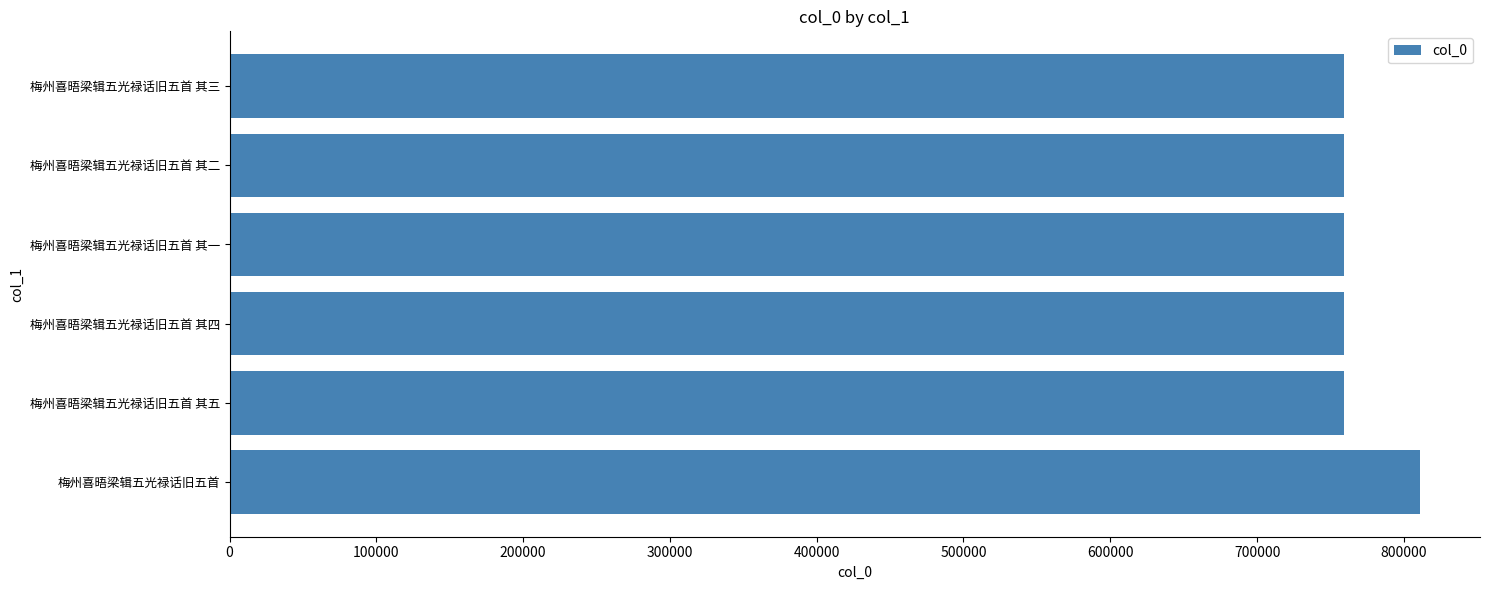

What is the ratio of the value at 梅州喜晤梁辑五光禄话旧五首 其三 to the value at 梅州喜晤梁辑五光禄话旧五首 其二?

1.0